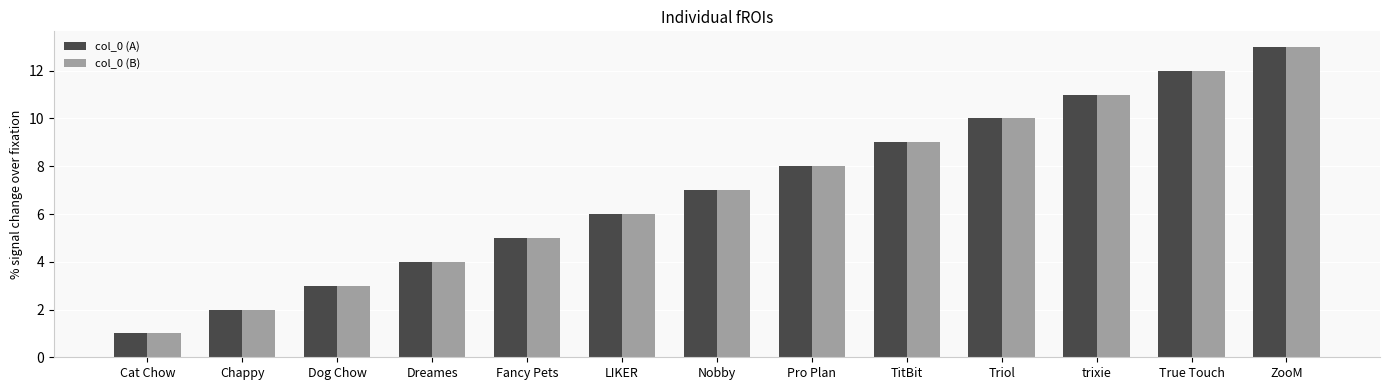

Reading right to left, list all the values displayed in this chart.

col_0 (A): 13	12	11	10	9	8	7	6	5	4	3	2	1
col_0 (B): 13	12	11	10	9	8	7	6	5	4	3	2	1